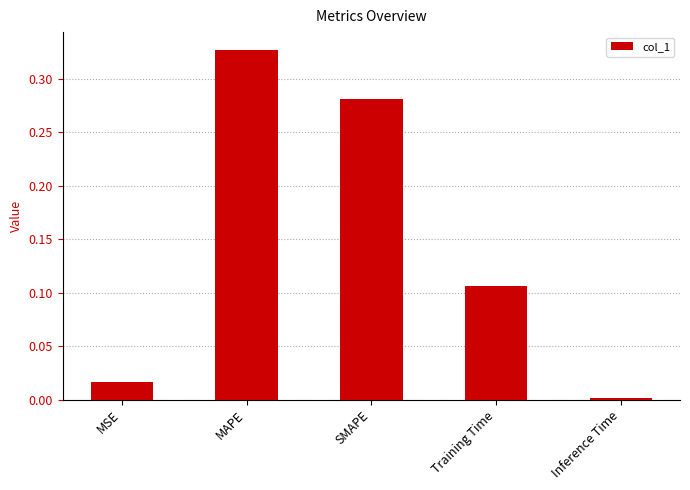

At which category does the chart reach its peak across all series?

MAPE